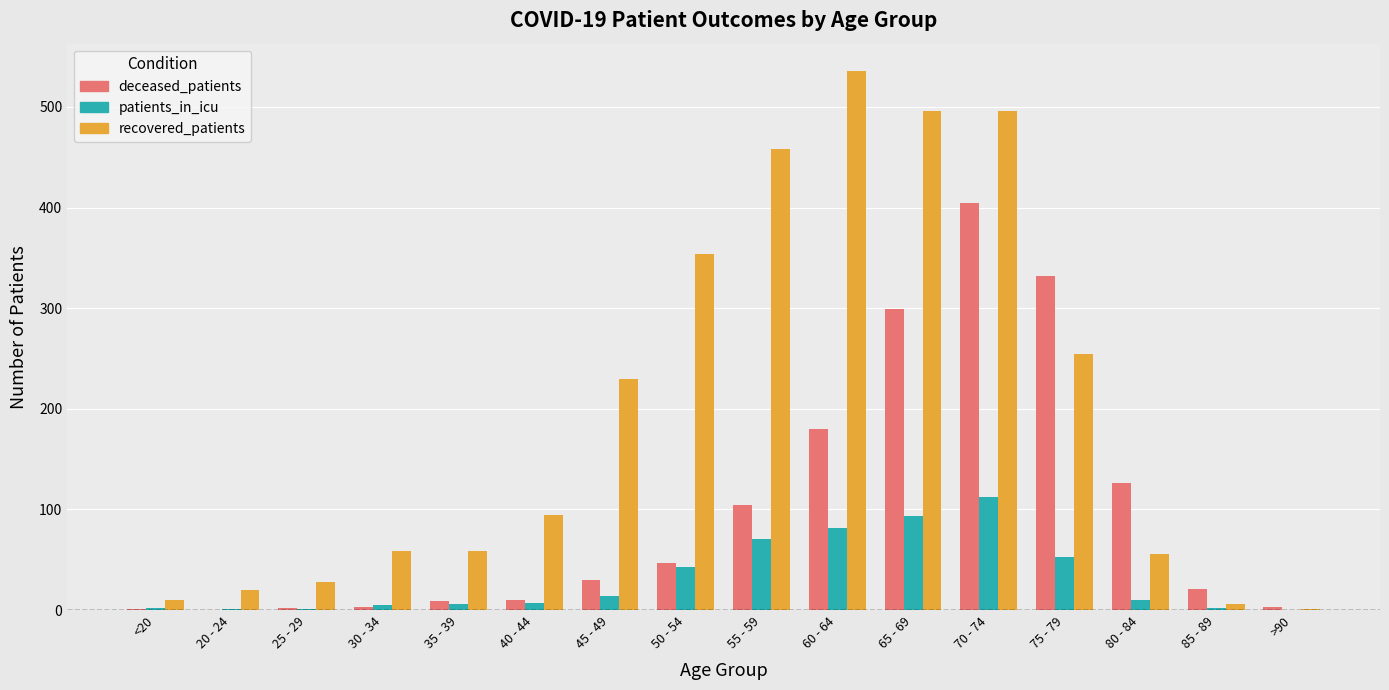

What are all the series names shown in the legend?

deceased_patients, patients_in_icu, recovered_patients